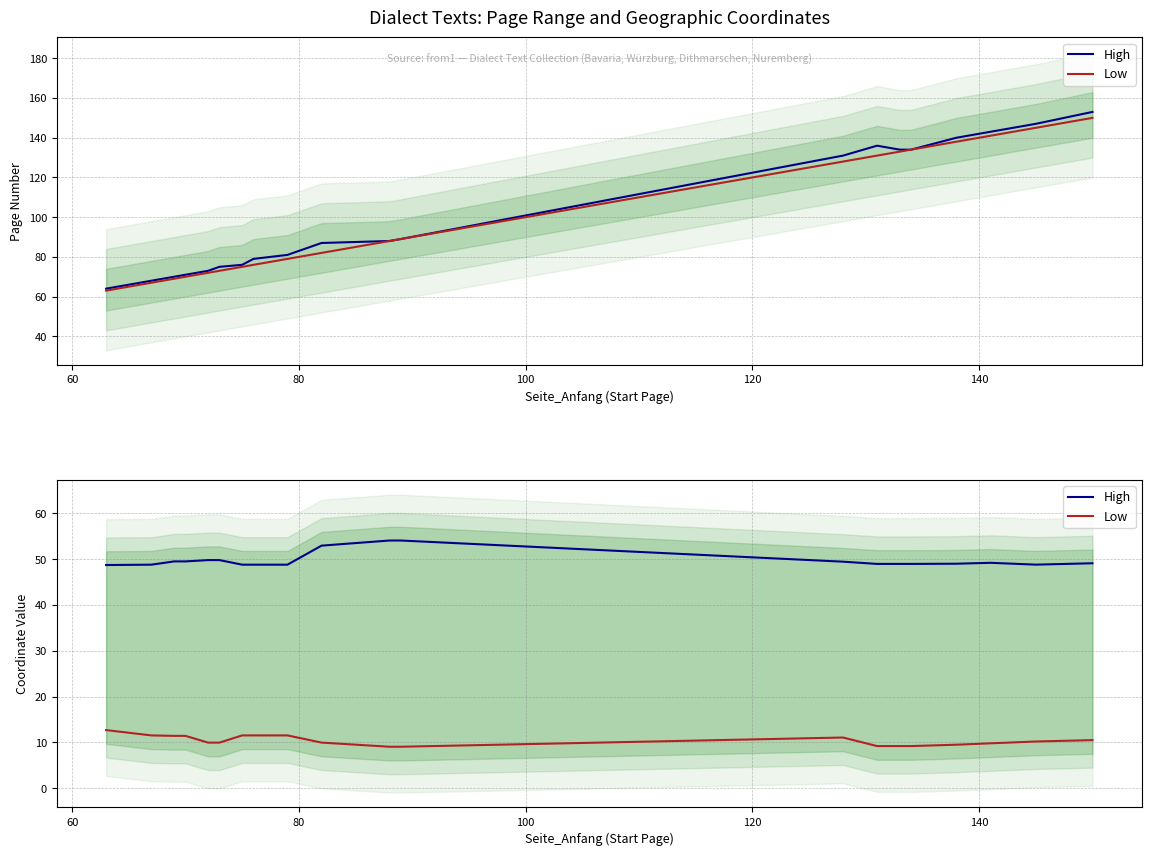

How many values in the High series are below 49?

9